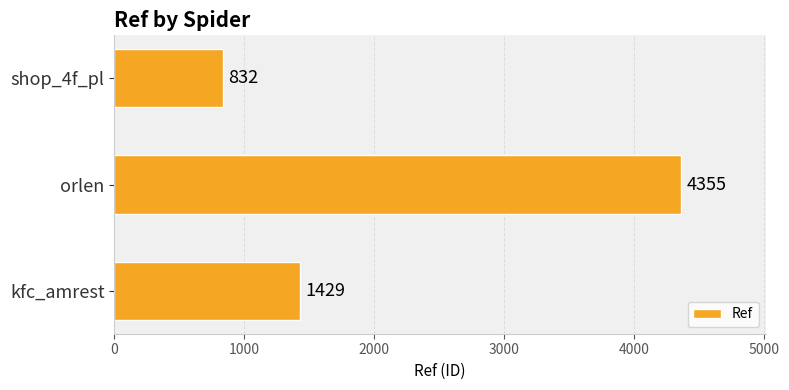

Does the chart contain any negative values?

No